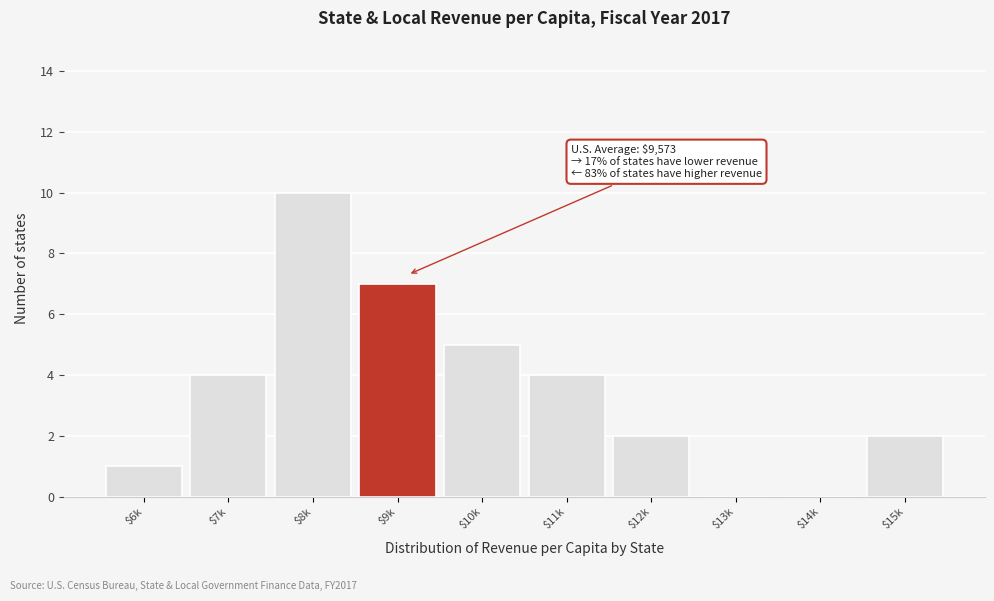

What is the maximum value shown in the chart?

10